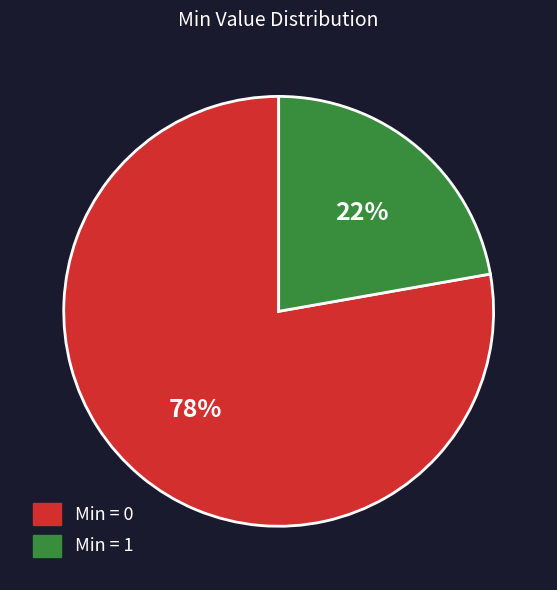

To the nearest percent, what is the difference between the largest and smallest slice percentages?

56%